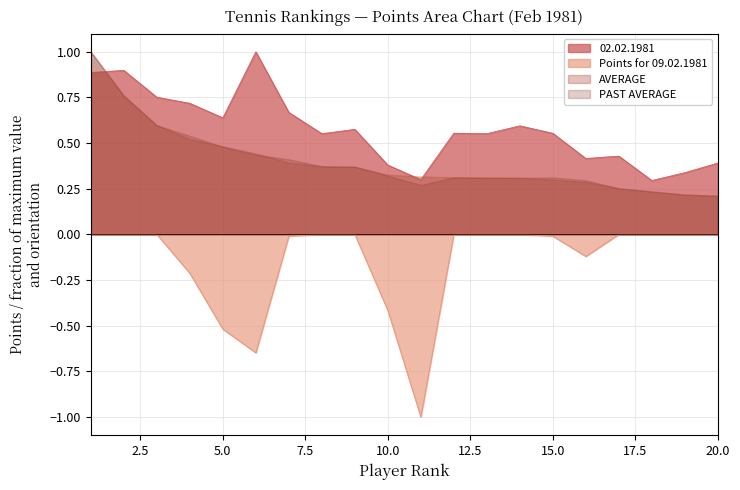

At which category does Points for 09.02.1981 reach its first local valley?

6